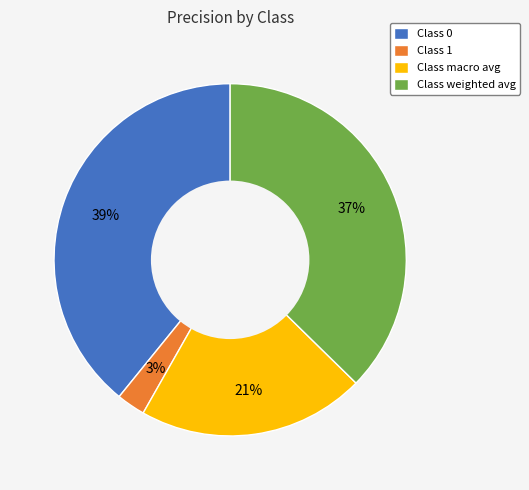

To the nearest percent, what portion does Class macro avg represent?

21%